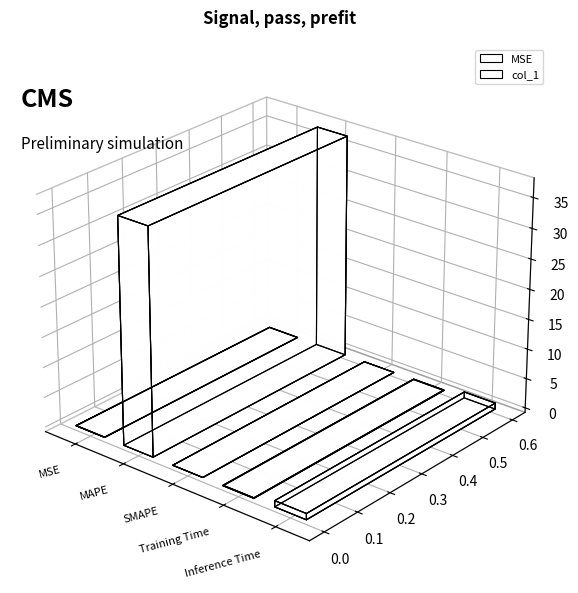

Which category has the highest value across all series?

MAPE